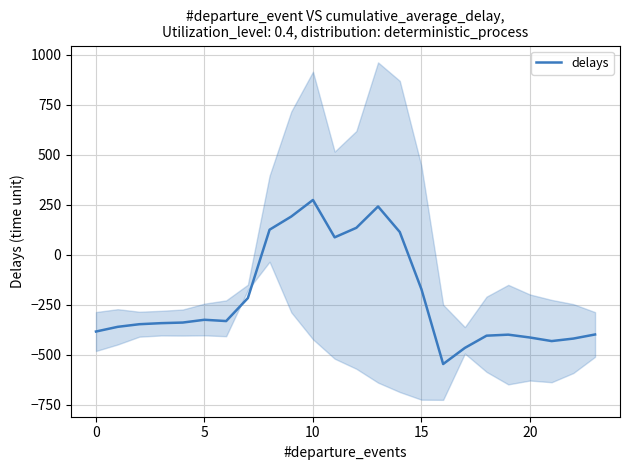

Reading left to right, what are all the values shown in this chart?

-384.6	-361.1	-347.9	-342.7	-339.6	-325.7	-332.2	-217.1	125.2	191.1	274.1	87.0	134.6	241.5	113.7	-173.1	-547.3	-466.6	-405.4	-400.2	-414.5	-432.4	-419.9	-399.4